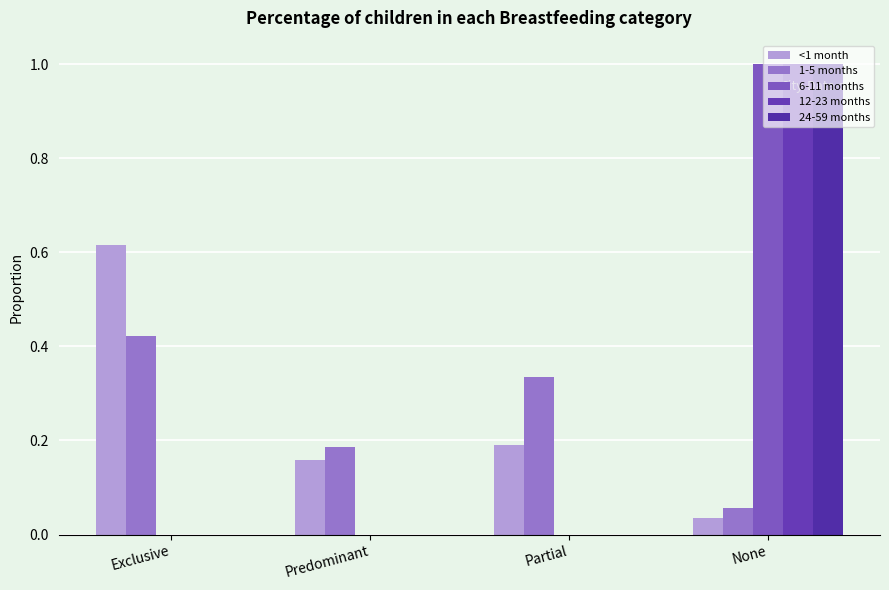

Which series has the largest total across all categories?

<1 month